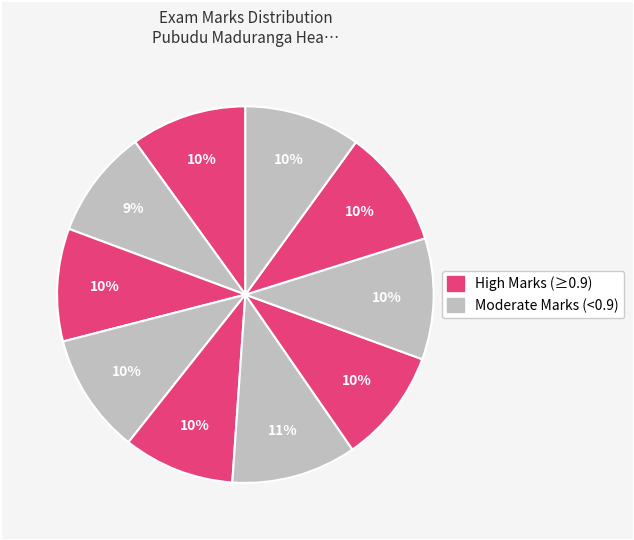

How many segments does this pie chart have?

10